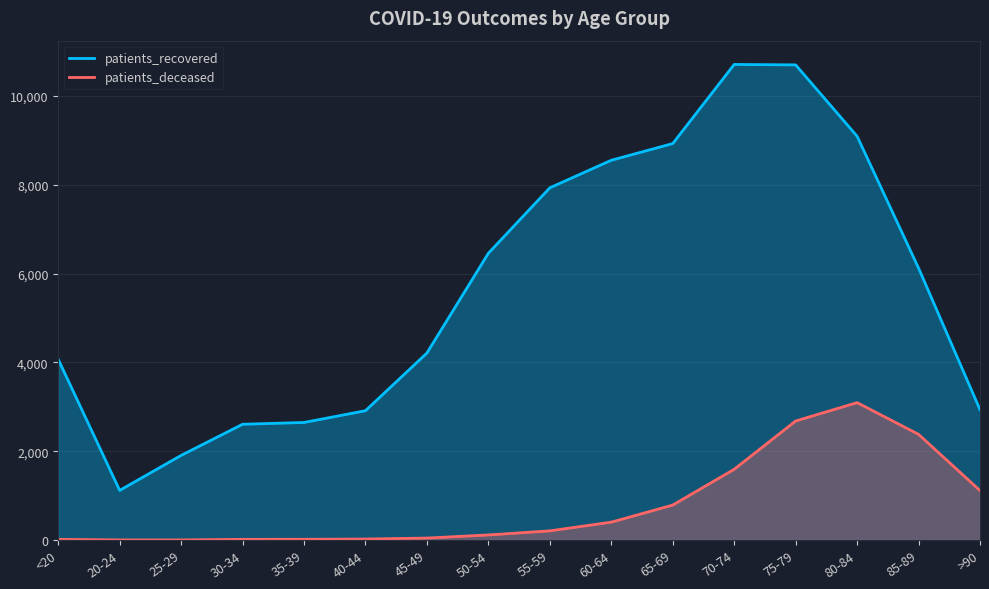

True or false: patients_recovered and patients_deceased intersect in this chart.

False